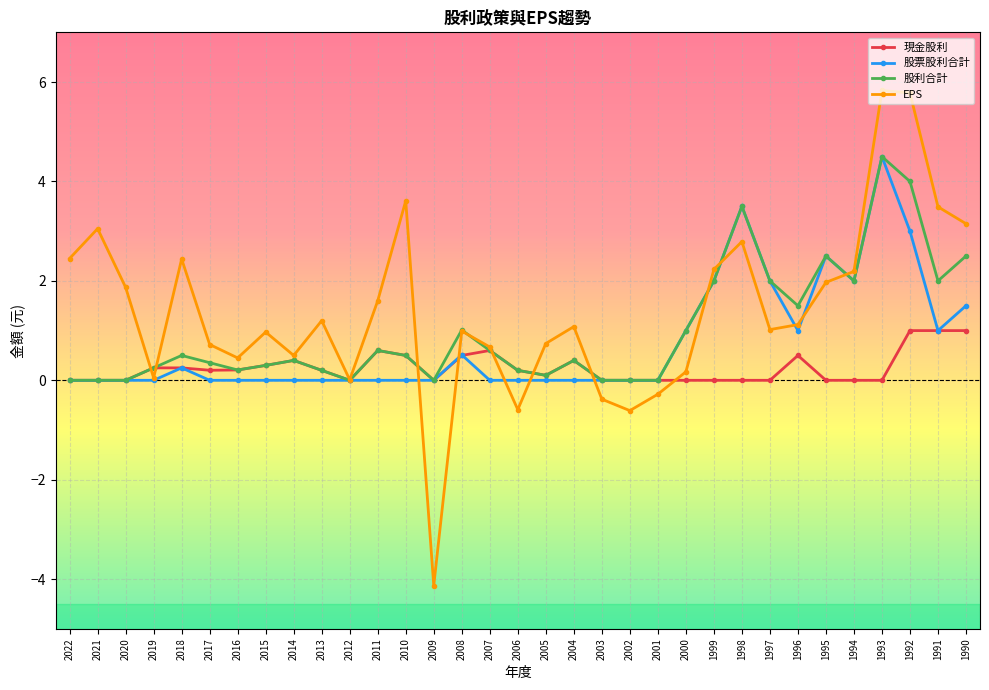

True or false: 股利合計 has more than 0 points higher than both neighbors.

True